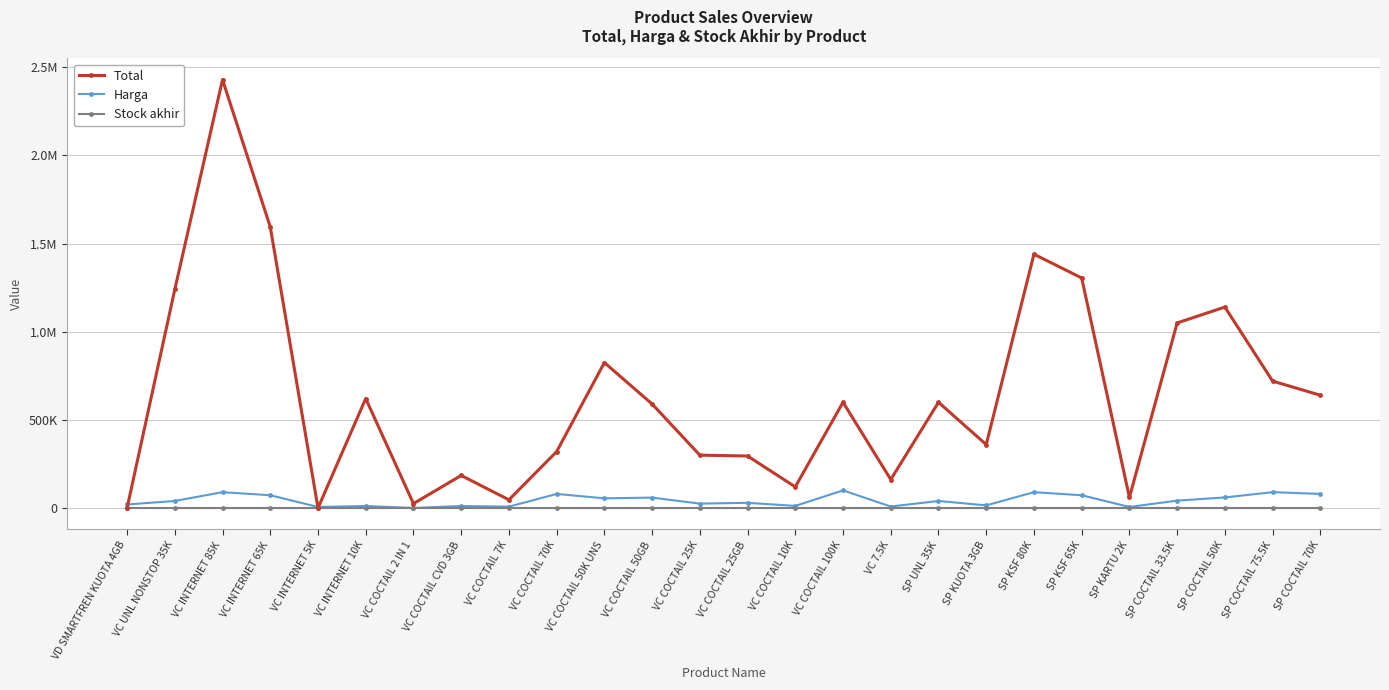

Reading left to right, extract all data points from this chart.

Total: VD SMARTFREN KUOTA 4GB=0	VC UNL NONSTOP 35K=1240000	VC INTERNET 85K=2430000	VC INTERNET 65K=1595000	VC INTERNET 5K=0	VC INTERNET 10K=621000	VC COCTAIL 2 IN 1=25000	VC COCTAIL CVD 3GB=184800	VC COCTAIL 7K=46500	VC COCTAIL 70K=320000	VC COCTAIL 50K UNS=825000	VC COCTAIL 50GB=590000	VC COCTAIL 25K=300000	VC COCTAIL 25GB=295000	VC COCTAIL 10K=120000	VC COCTAIL 100K=600000	VC 7.5K=161500	SP UNL 35K=600000	SP KUOTA 3GB=360000	SP KSF 80K=1440000	SP KSF 65K=1305000	SP KARTU 2K=60000	SP COCTAIL 33.5K=1050000	SP COCTAIL 50K=1140000	SP COCTAIL 75.5K=720000	SP COCTAIL 70K=640000
Harga: VD SMARTFREN KUOTA 4GB=20000	VC UNL NONSTOP 35K=40000	VC INTERNET 85K=90000	VC INTERNET 65K=72500	VC INTERNET 5K=6000	VC INTERNET 10K=11500	VC COCTAIL 2 IN 1=250	VC COCTAIL CVD 3GB=11550	VC COCTAIL 7K=7750	VC COCTAIL 70K=80000	VC COCTAIL 50K UNS=55000	VC COCTAIL 50GB=59000	VC COCTAIL 25K=25000	VC COCTAIL 25GB=29500	VC COCTAIL 10K=12000	VC COCTAIL 100K=100000	VC 7.5K=8500	SP UNL 35K=40000	SP KUOTA 3GB=15000	SP KSF 80K=90000	SP KSF 65K=72500	SP KARTU 2K=6000	SP COCTAIL 33.5K=42000	SP COCTAIL 50K=60000	SP COCTAIL 75.5K=90000	SP COCTAIL 70K=80000
Stock akhir: VD SMARTFREN KUOTA 4GB=0	VC UNL NONSTOP 35K=31	VC INTERNET 85K=27	VC INTERNET 65K=22	VC INTERNET 5K=0	VC INTERNET 10K=54	VC COCTAIL 2 IN 1=100	VC COCTAIL CVD 3GB=16	VC COCTAIL 7K=6	VC COCTAIL 70K=4	VC COCTAIL 50K UNS=15	VC COCTAIL 50GB=10	VC COCTAIL 25K=12	VC COCTAIL 25GB=10	VC COCTAIL 10K=10	VC COCTAIL 100K=6	VC 7.5K=19	SP UNL 35K=15	SP KUOTA 3GB=24	SP KSF 80K=16	SP KSF 65K=18	SP KARTU 2K=10	SP COCTAIL 33.5K=25	SP COCTAIL 50K=19	SP COCTAIL 75.5K=8	SP COCTAIL 70K=8